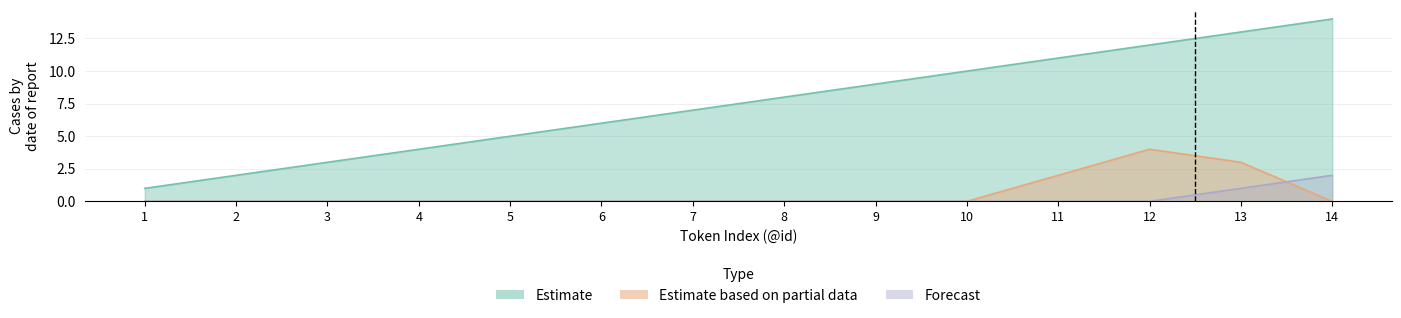

How many lines are shown in the chart?

3